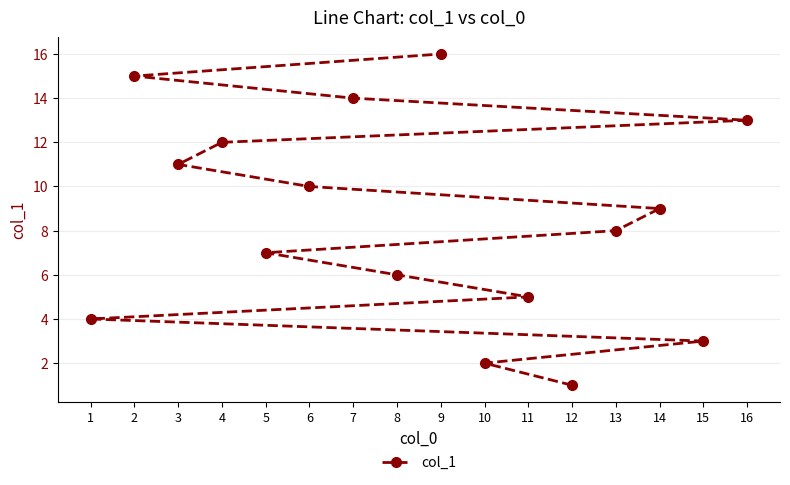

True or false: the data shows 5 at 2.

False